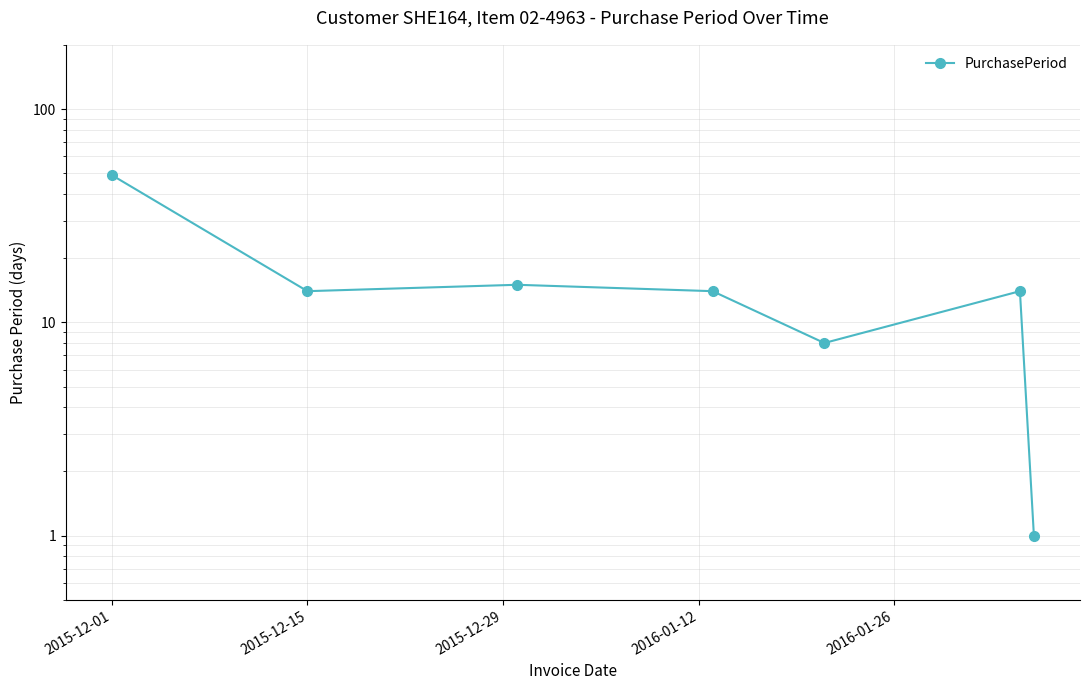

How many interior local peaks (higher than both neighbors) does the data have?

2